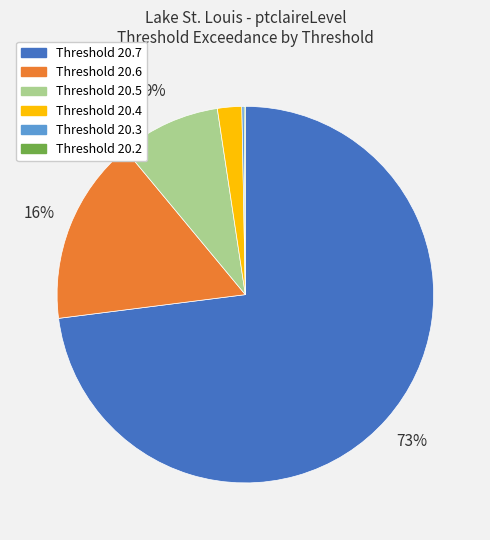

To the nearest percent, what is the average slice percentage?

17%